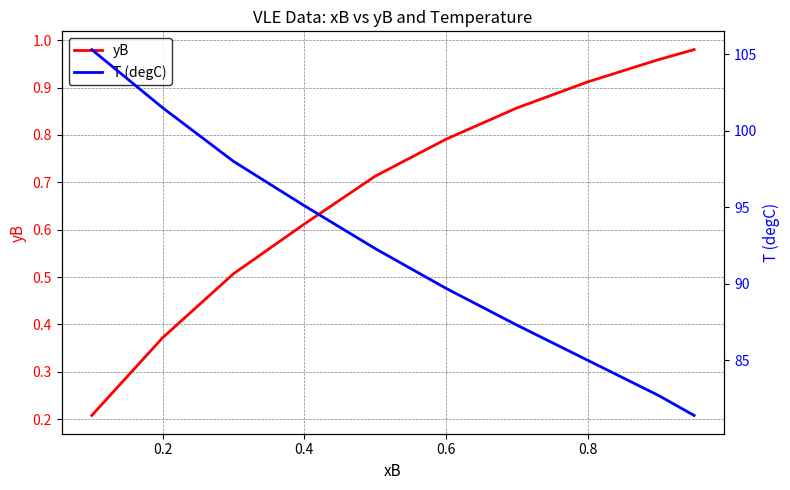

What is the highest value of the yB series?

1.0